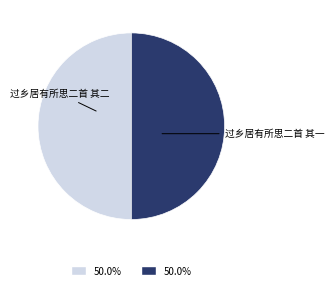

Do 过乡居有所思二首 其一 and 过乡居有所思二首 其二 together represent more than half of the pie?

Yes